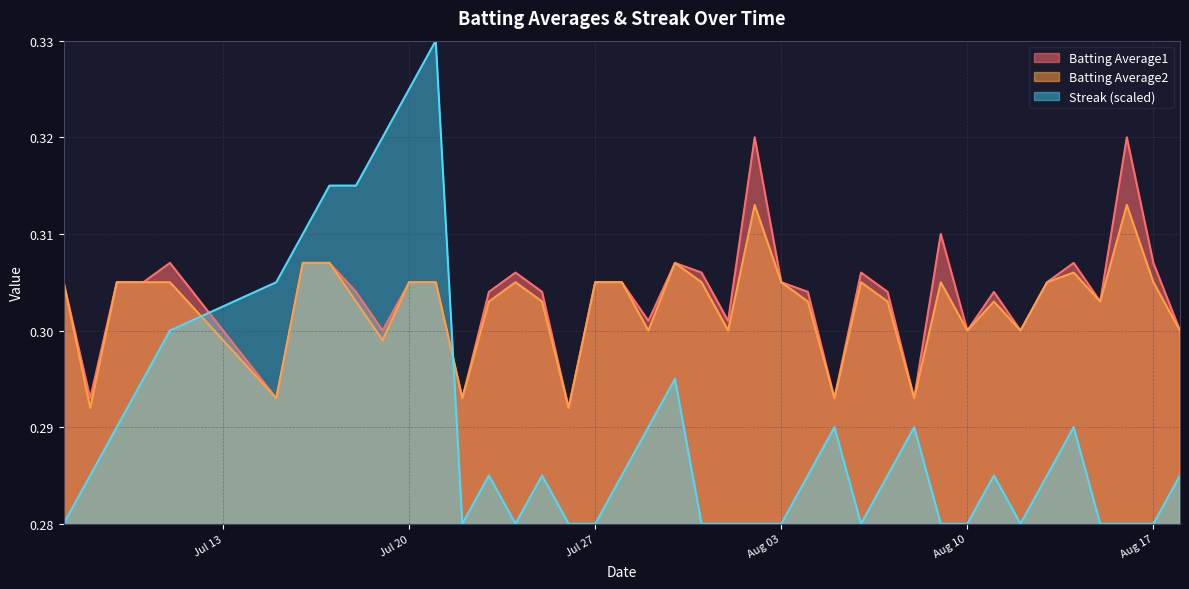

True or false: Streak and Batting Average2 cross at least once.

True